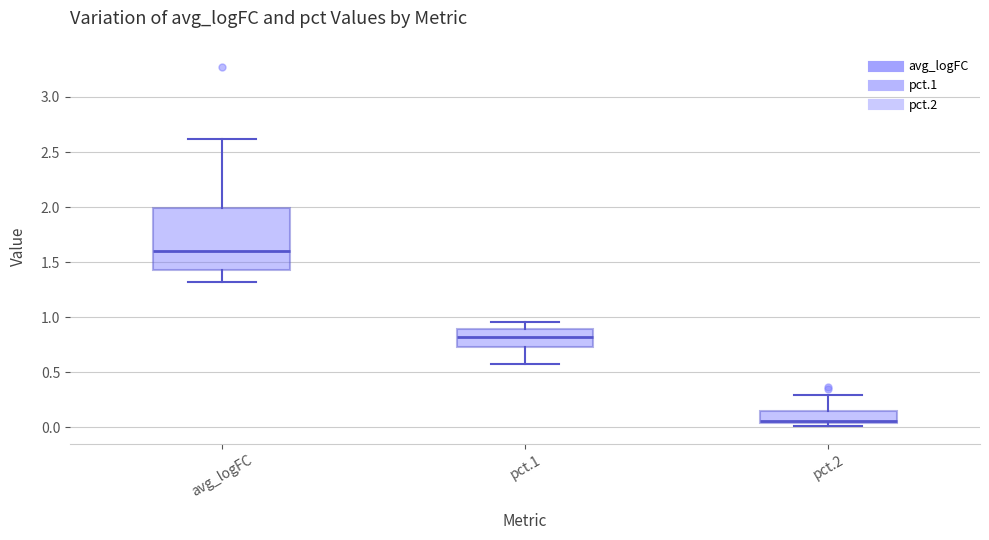

Which box's median line is the highest?

avg_logFC